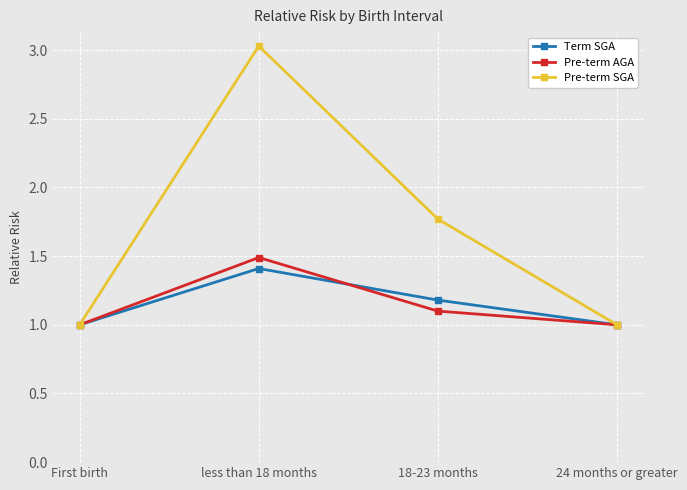

True or false: Pre-term AGA has a value of 0.6 at 18-23 months.

False